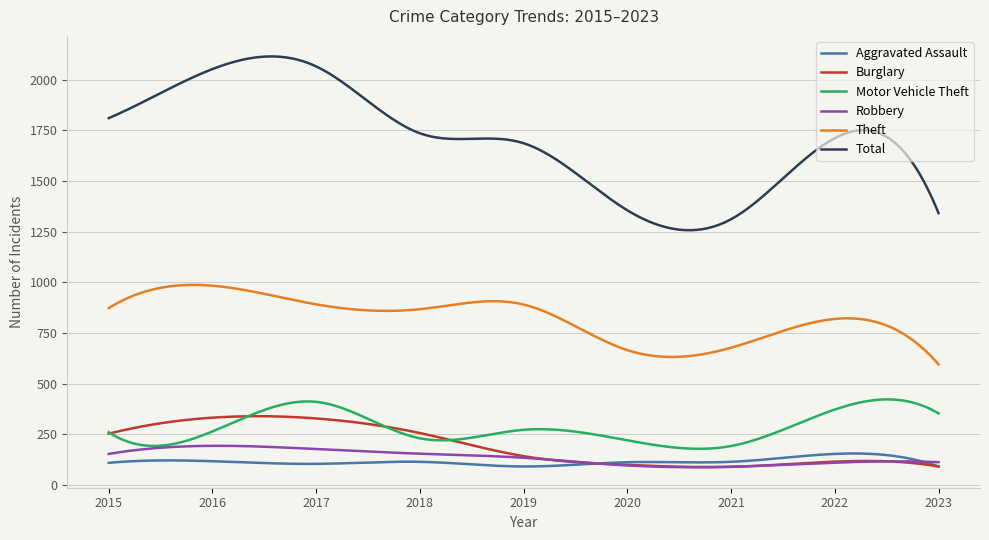

True or false: Burglary and Theft cross at least once.

False